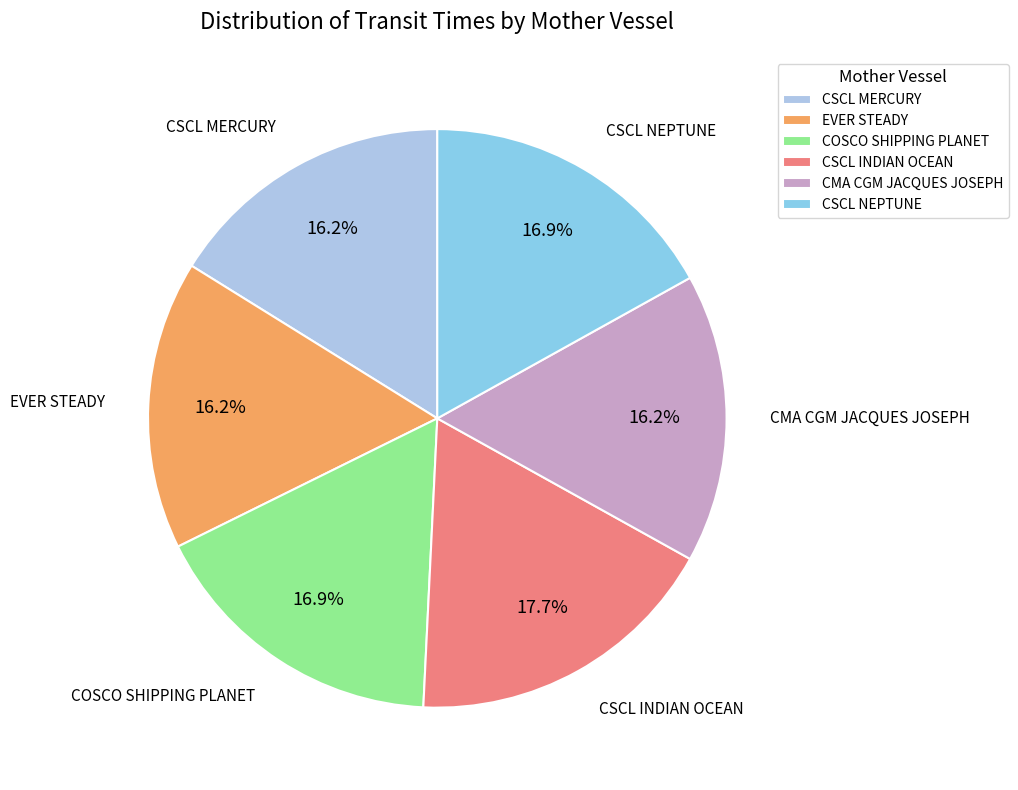

Is the sum of CMA CGM JACQUES JOSEPH and CSCL INDIAN OCEAN greater than half?

No